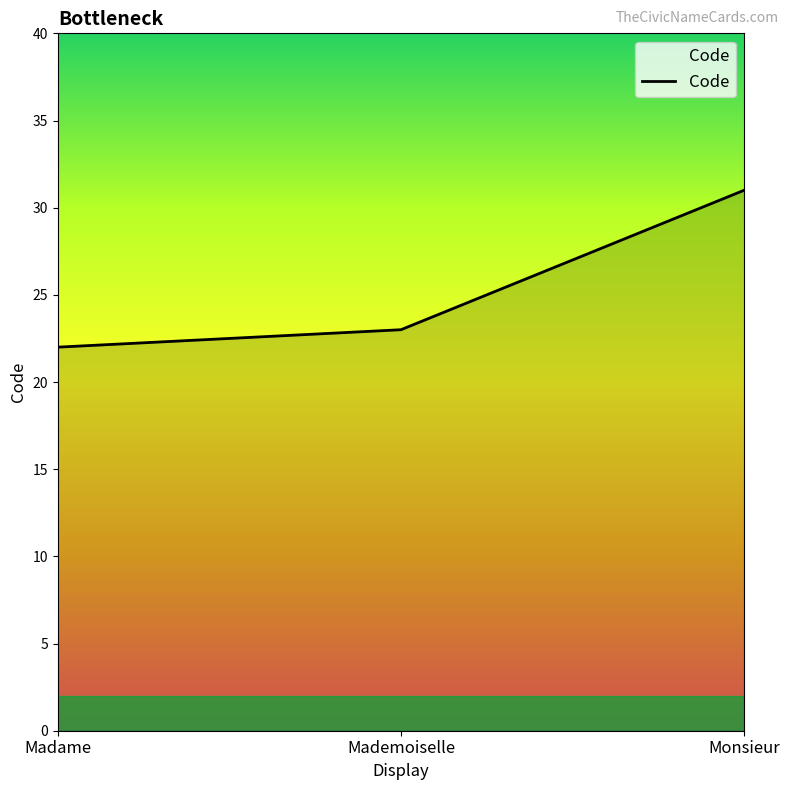

The value at Monsieur is 10. True or false?

False